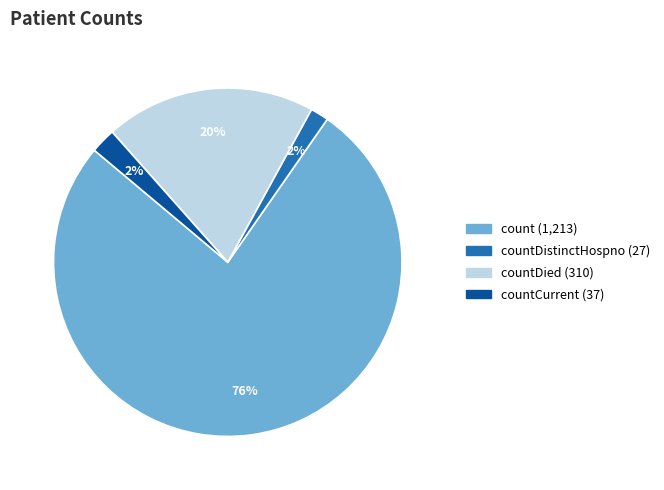

Count the number of slices in the pie.

4